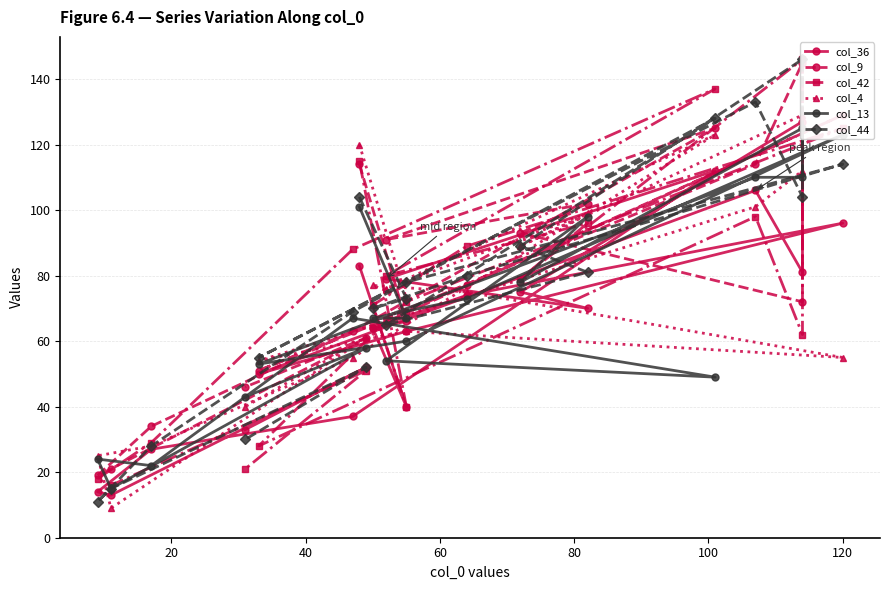

Reading left to right, list all the values displayed in this chart.

col_36: 83	40	64	74	96	63	50	106	81	127	75	70	79	112	37	27	14	13	52	33
col_9: 114	66	64	77	129	69	51	114	145	72	93	102	91	125	63	34	19	21	61	46
col_42: 115	40	71	89	125	72	28	98	62	146	79	96	80	137	88	29	18	16	51	21
col_4: 120	73	77	75	55	63	54	101	112	129	89	99	76	123	55	28	25	9	61	40
col_13: 101	67	67	73	123	60	53	110	110	125	78	98	54	49	67	22	24	15	58	43
col_44: 104	73	70	80	114	78	55	133	104	146	89	81	65	128	69	28	11	15	52	30